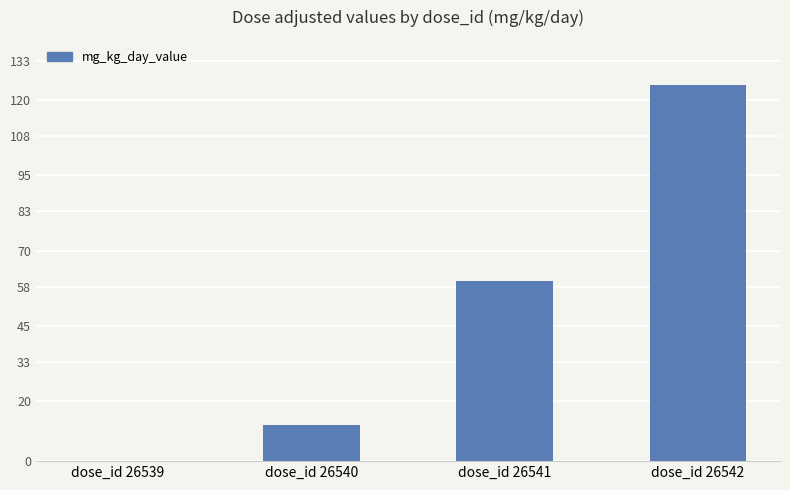

What is the sum of the values at dose_id 26539 and dose_id 26540?

12